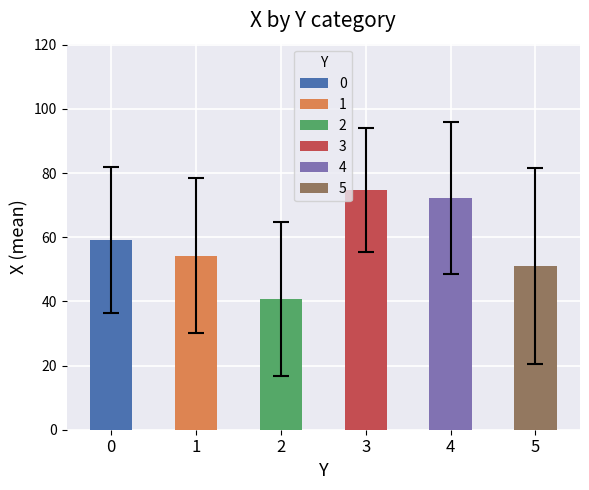

Are the bars grouped side by side (vs. stacked)?

Yes